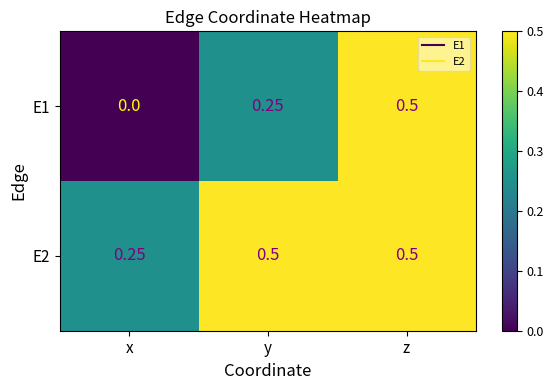

Is the value of E2 at y greater than the value of E1 at x?

Yes